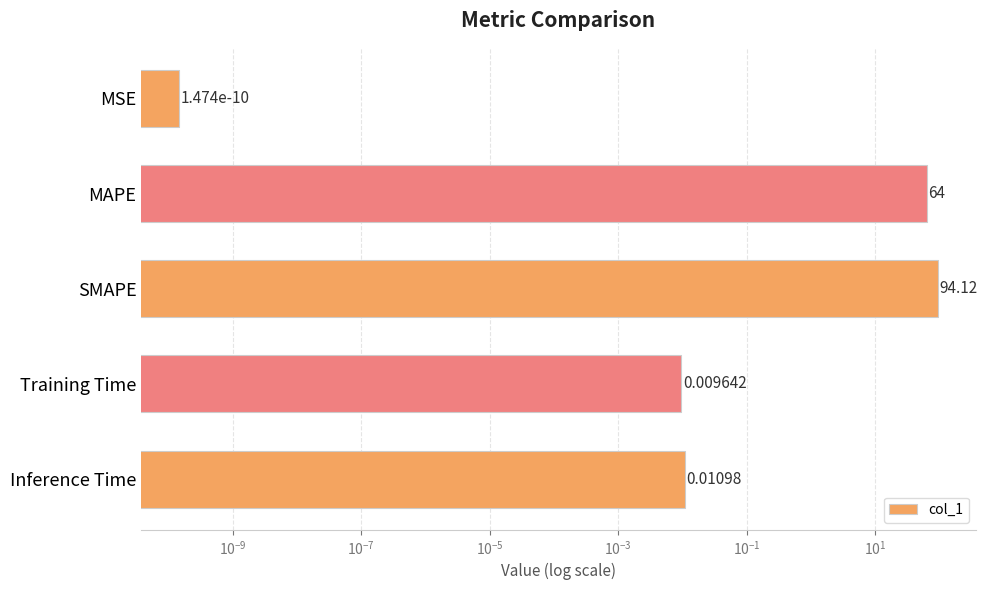

Reading left to right, list all the values displayed in this chart.

0.0	64.0	94.1	0.0	0.0